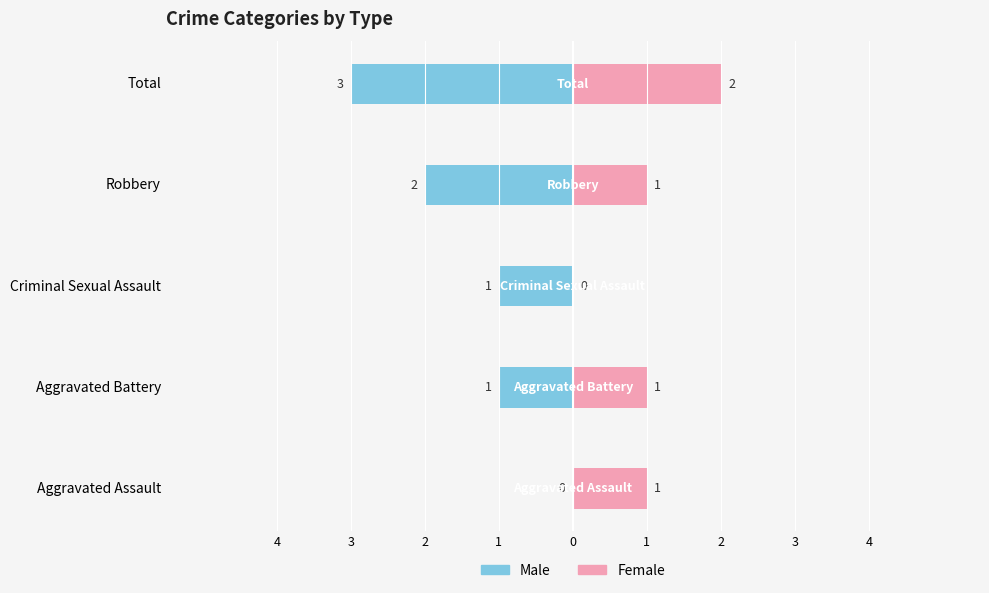

True or false: Female has a value of 0 at Criminal Sexual Assault.

True